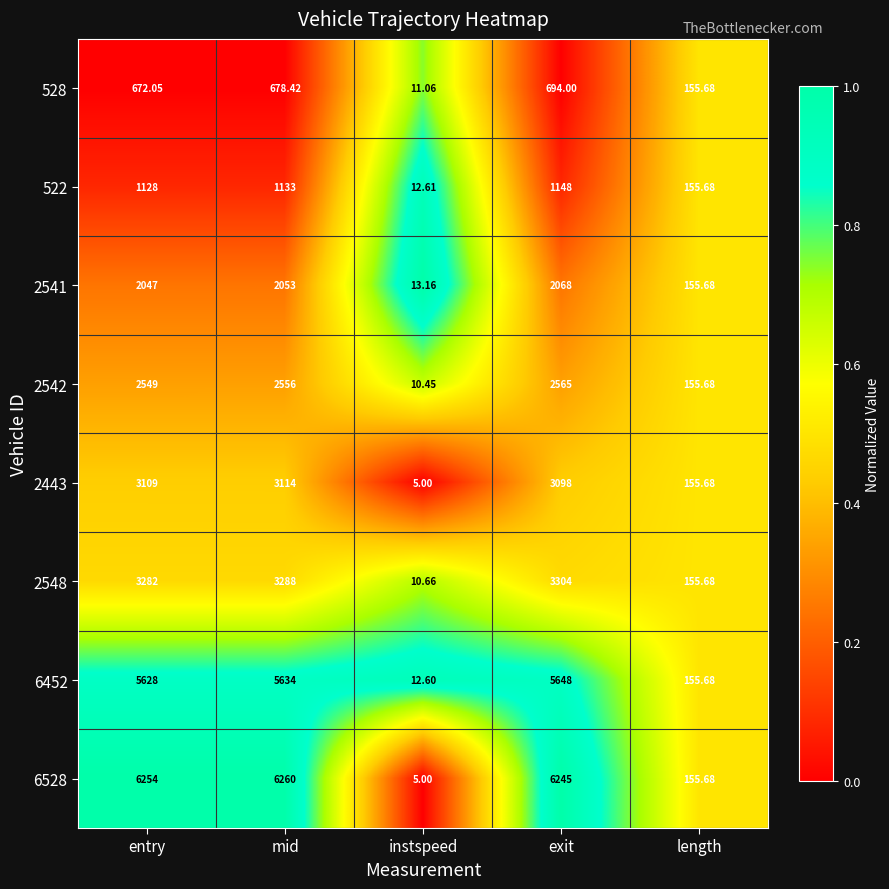

At which label is 6452 closest to 2830?

length